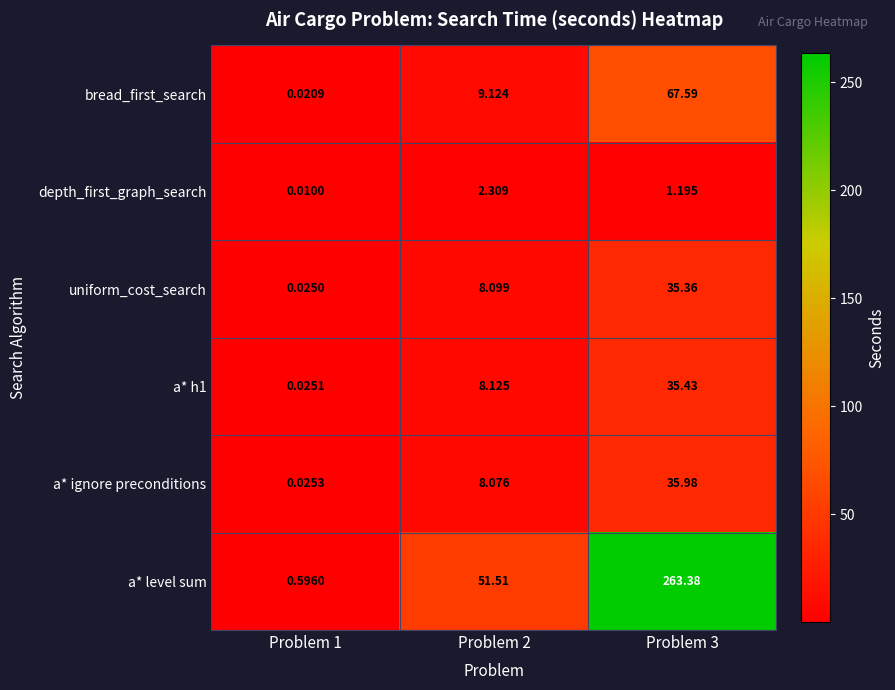

At how many categories does at least one series exceed 114?

1